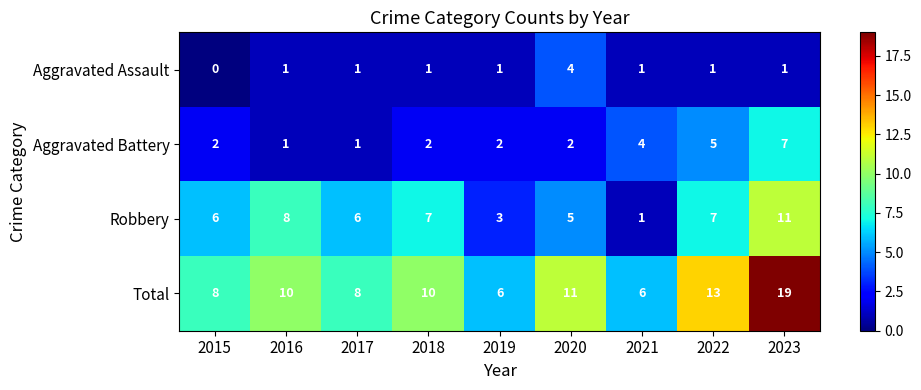

How many data points does each series have?

9